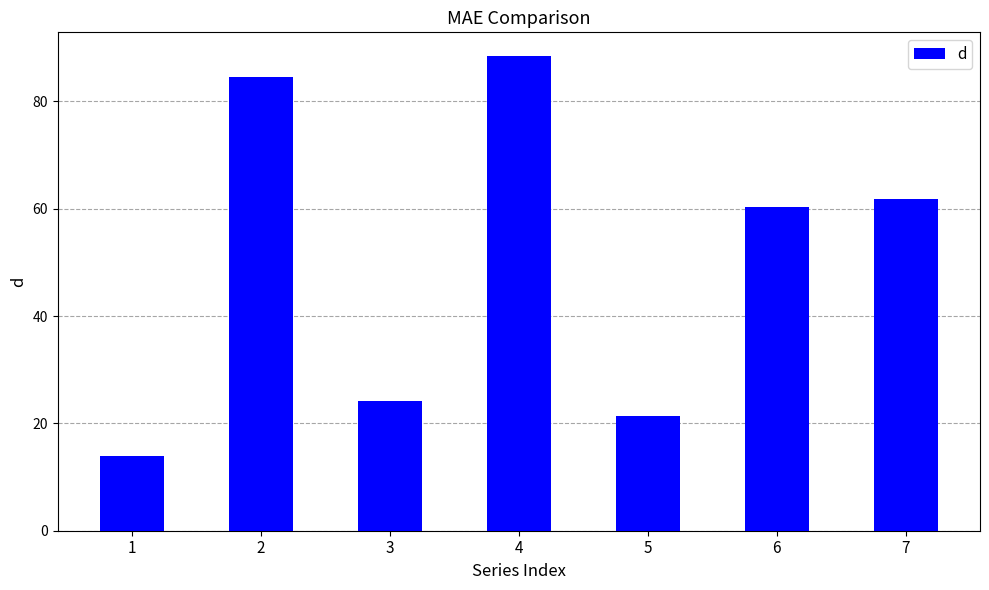

The value at 2 is 129.0. True or false?

False